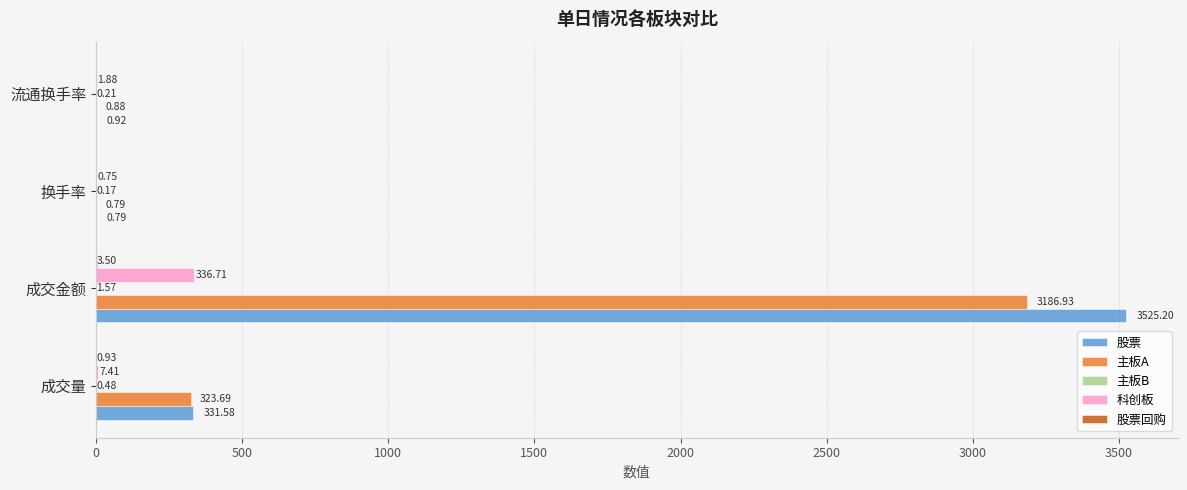

What is the total value across all series at 流通换手率?

3.9